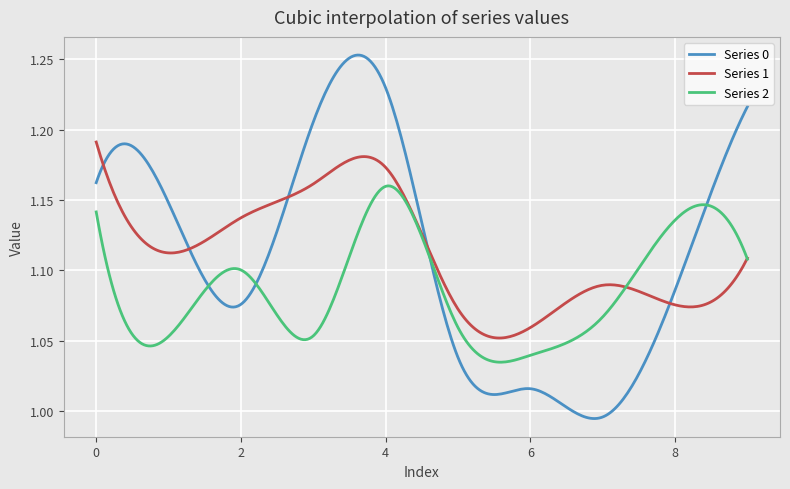

Which series has the largest range (max minus min)?

Series 0